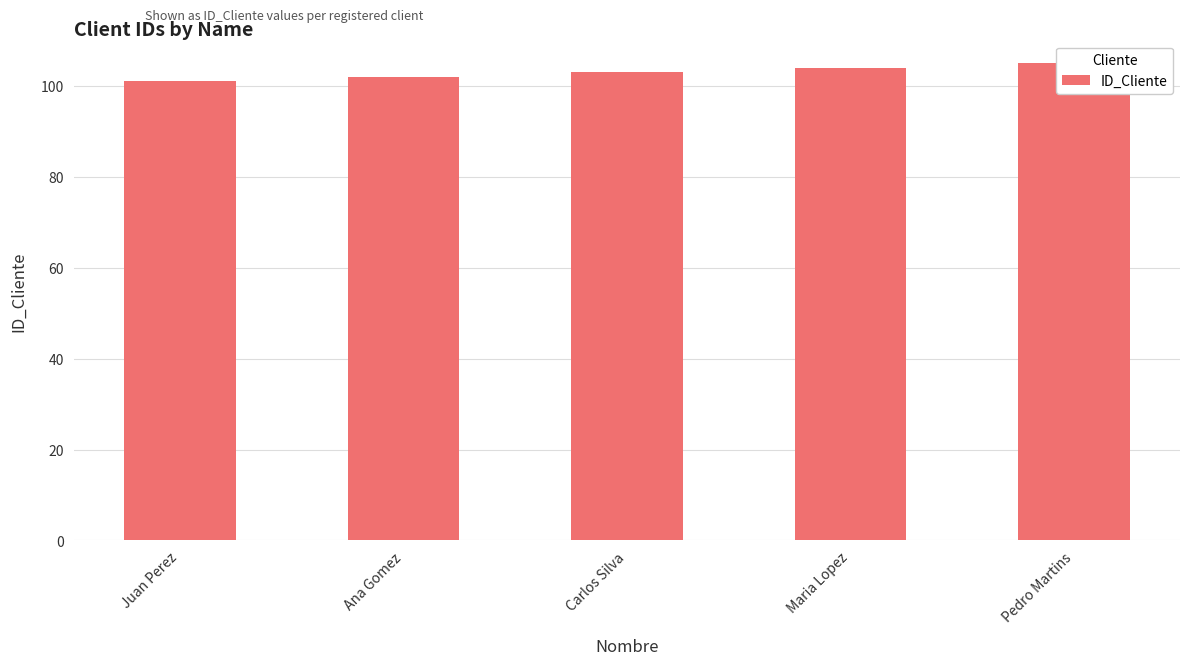

Reading left to right, list all the values displayed in this chart.

Juan Perez=101	Ana Gomez=102	Carlos Silva=103	Maria Lopez=104	Pedro Martins=105